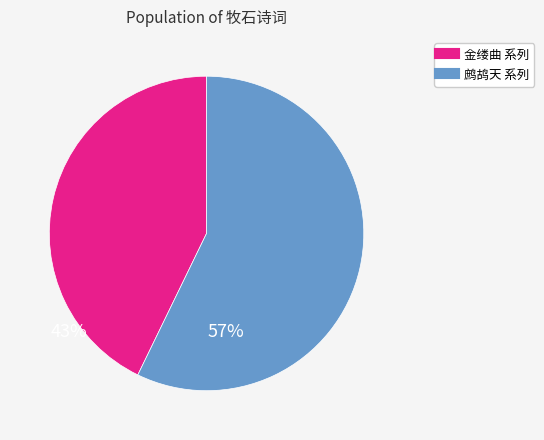

Count the number of slices in the pie.

2